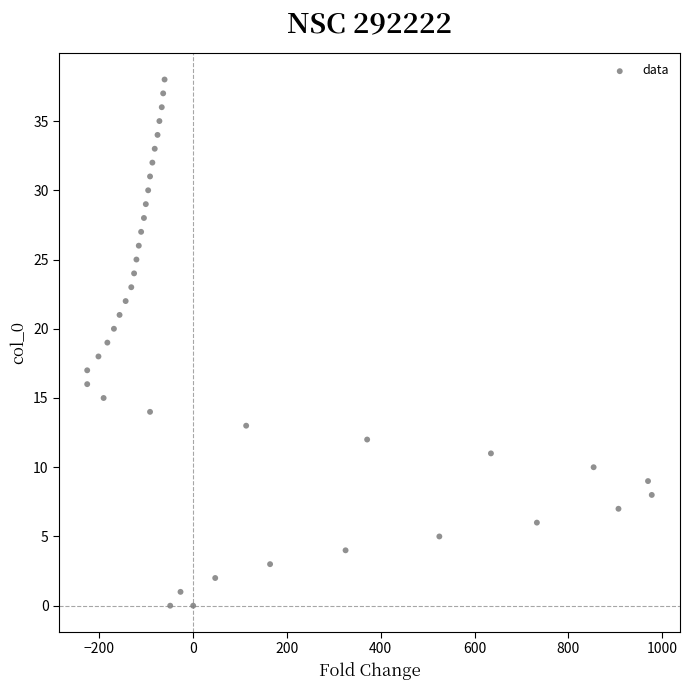

What is the range of X values (max minus min)?

1204